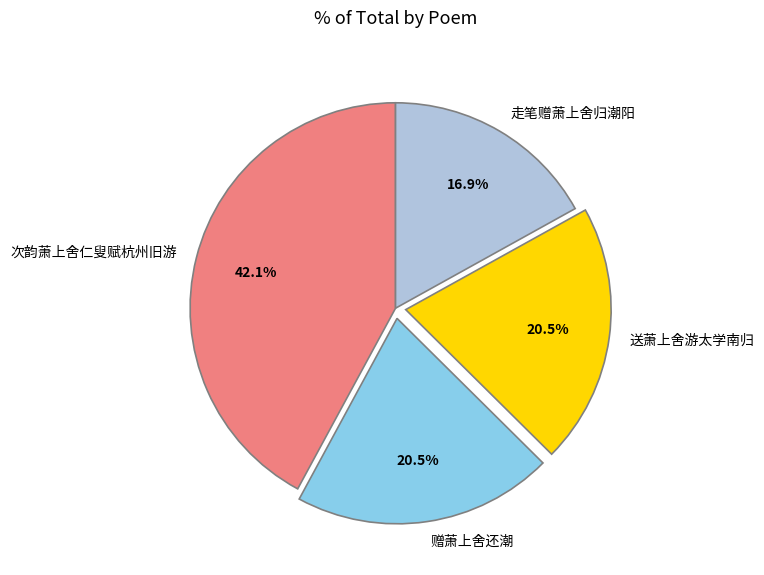

Is there any slice that represents more than half of the pie?

No